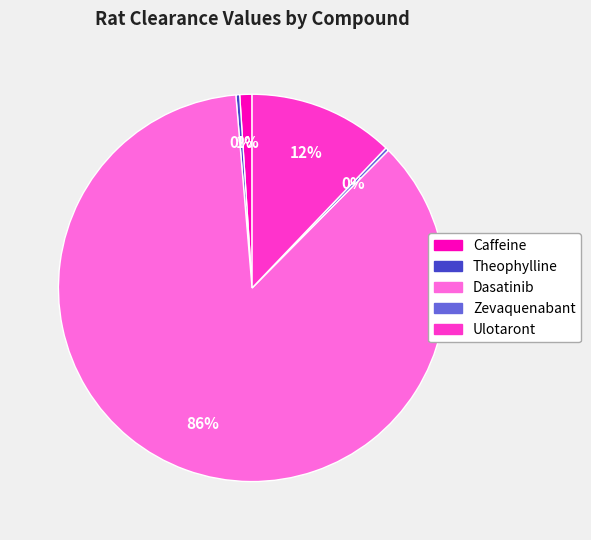

True or false: Theophylline accounts for 0% of the total.

True